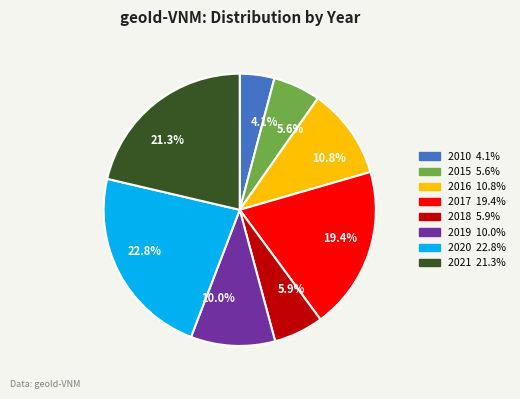

Which has a higher value, 2010 or 2015?

2015